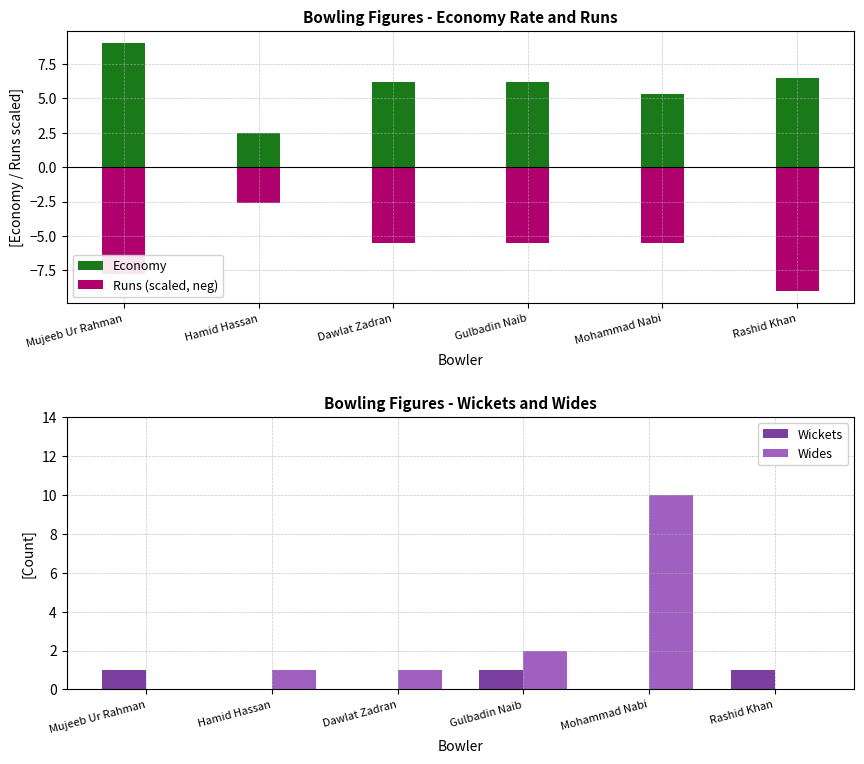

How many groups of bars are there?

6